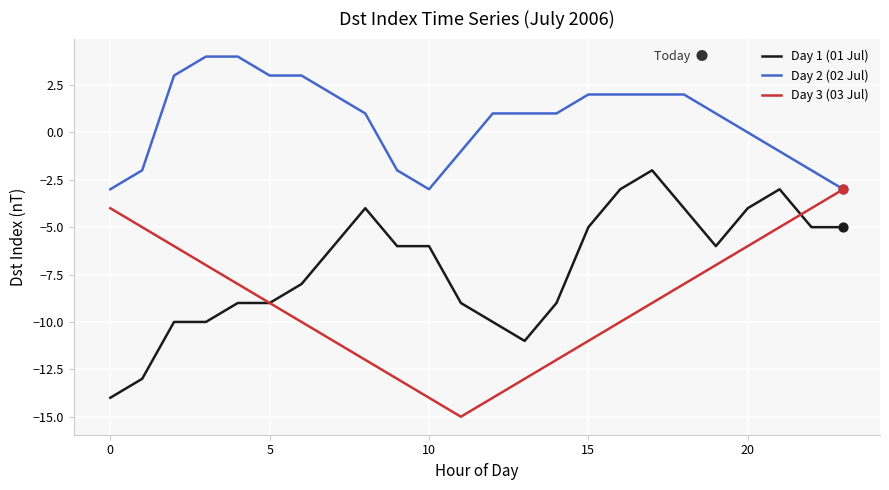

List the series in order of their peak value, lowest first.

Day 3 (03 Jul), Day 1 (01 Jul), Day 2 (02 Jul)